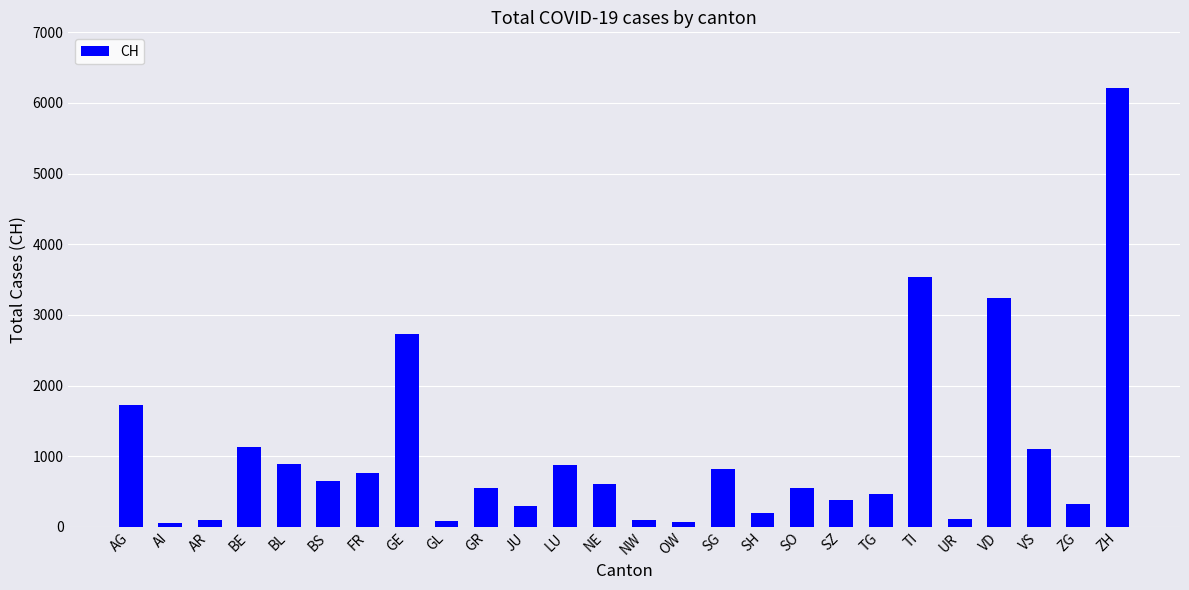

The value at LU is 868. True or false?

True